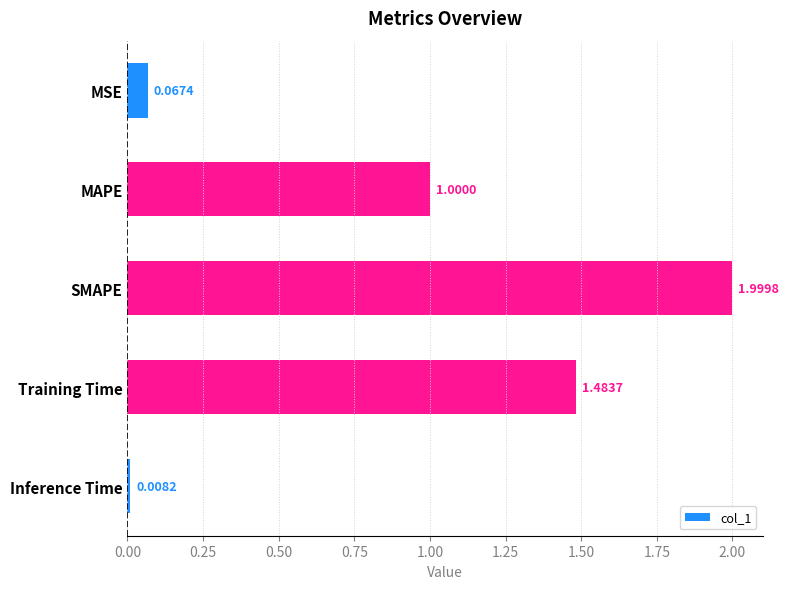

What is the sum of all values?

4.6